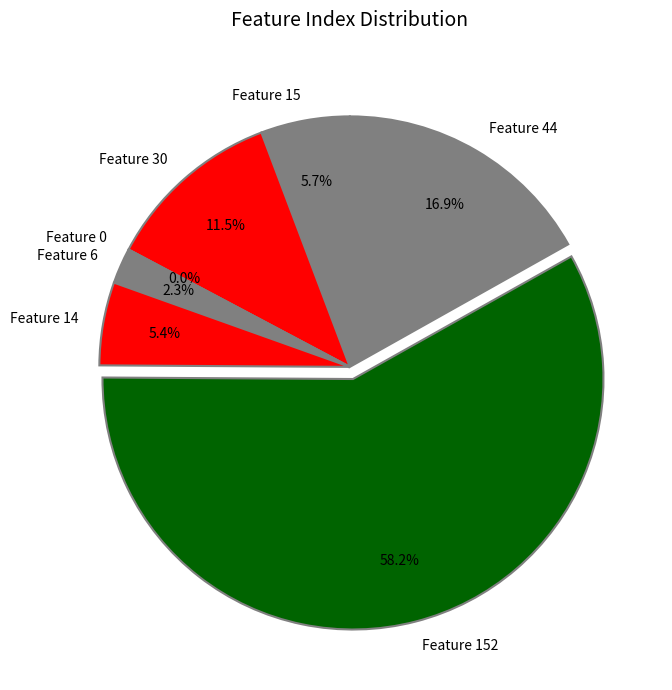

Between Feature 44 and Feature 152, which is larger?

Feature 152